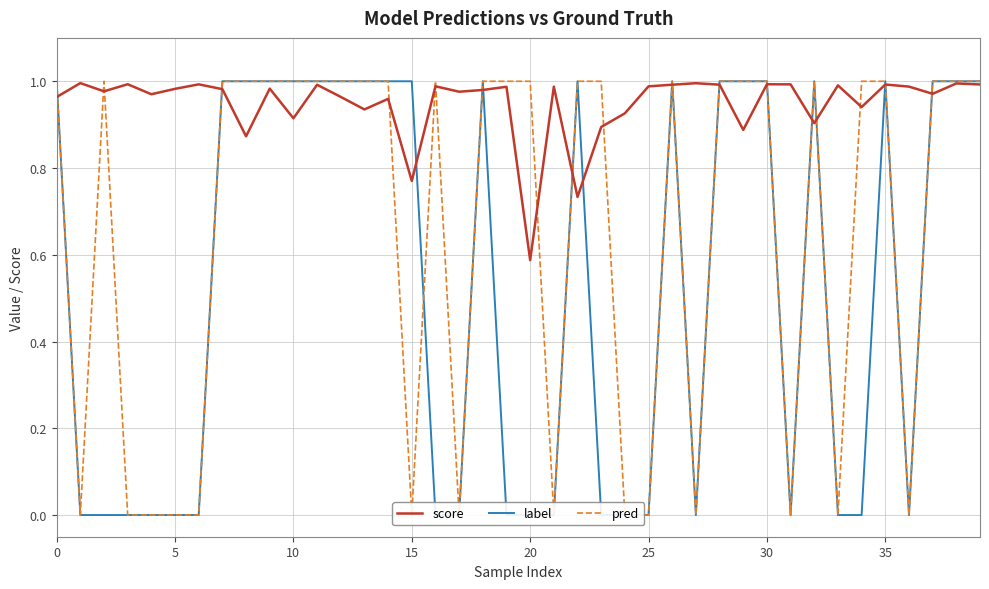

At which label is score closest to 0?

20